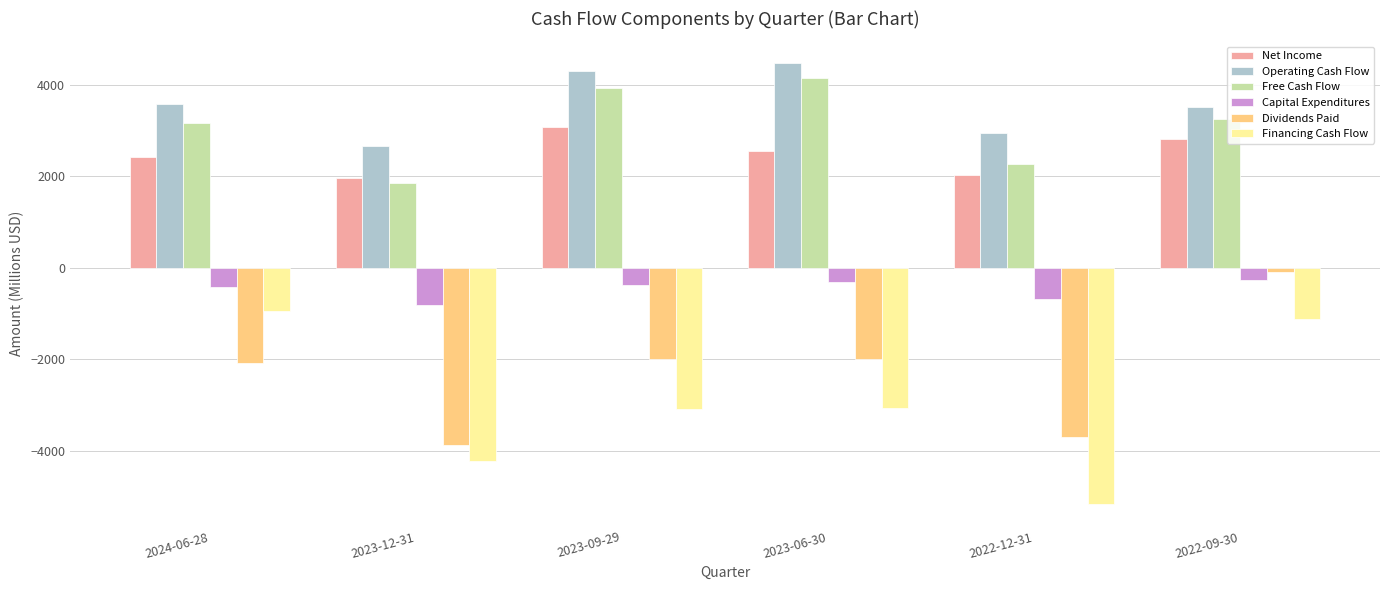

The Free Cash Flow series shows 3922 at 2023-09-29. True or false?

True